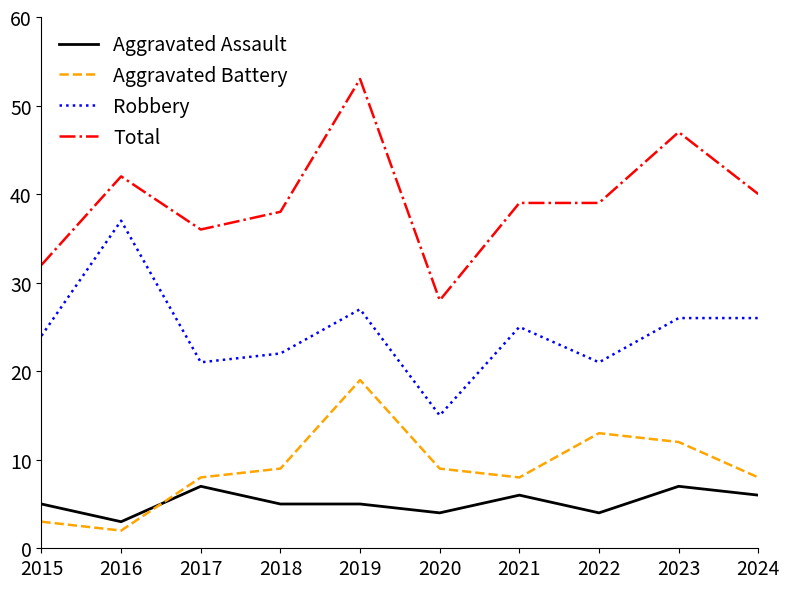

Which series has the largest total across all categories?

Total